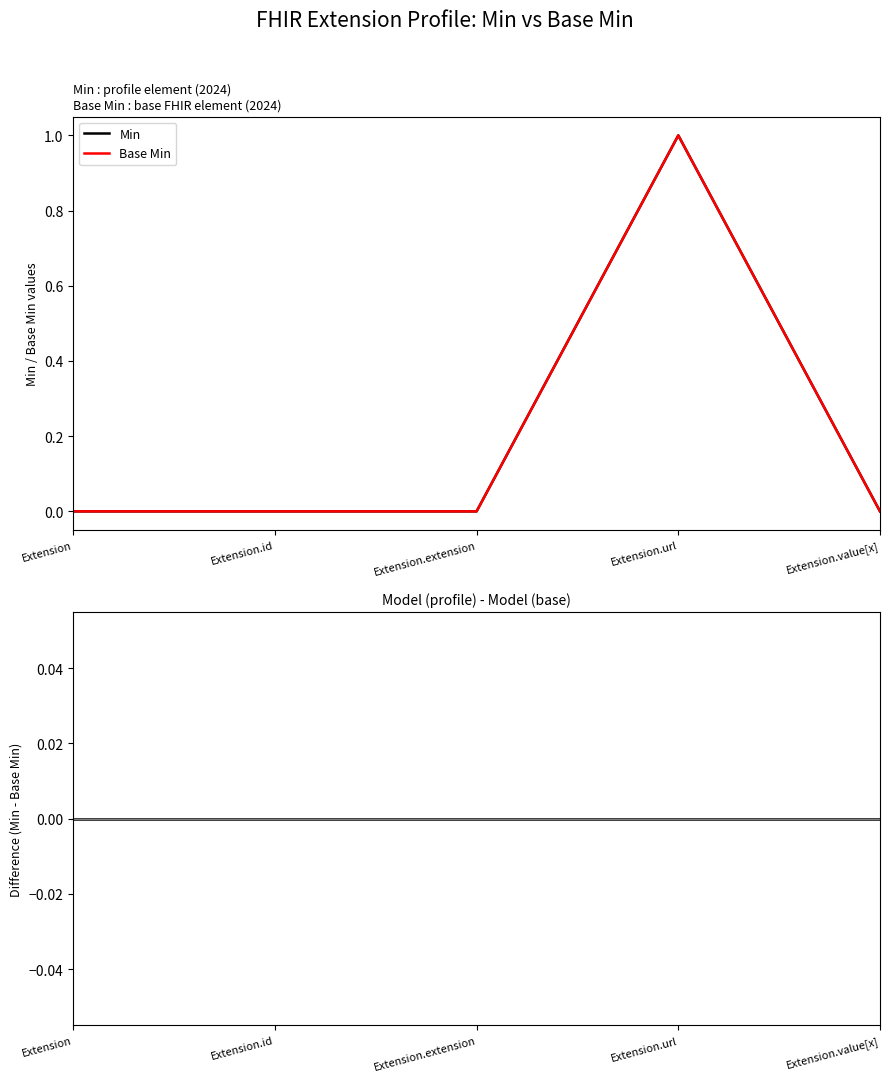

Rank the series at Extension.id from highest to lowest value.

Min, Base Min, Min - Base Min